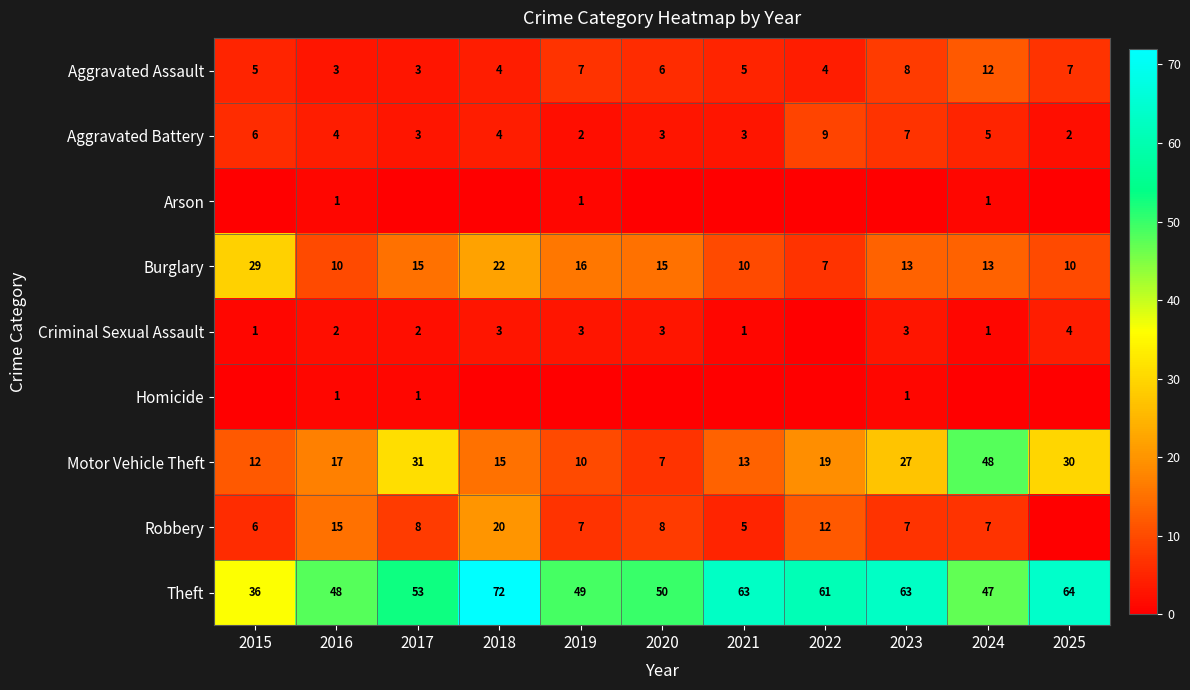

True or false: Motor Vehicle Theft has a value of 30 at 2025.

True